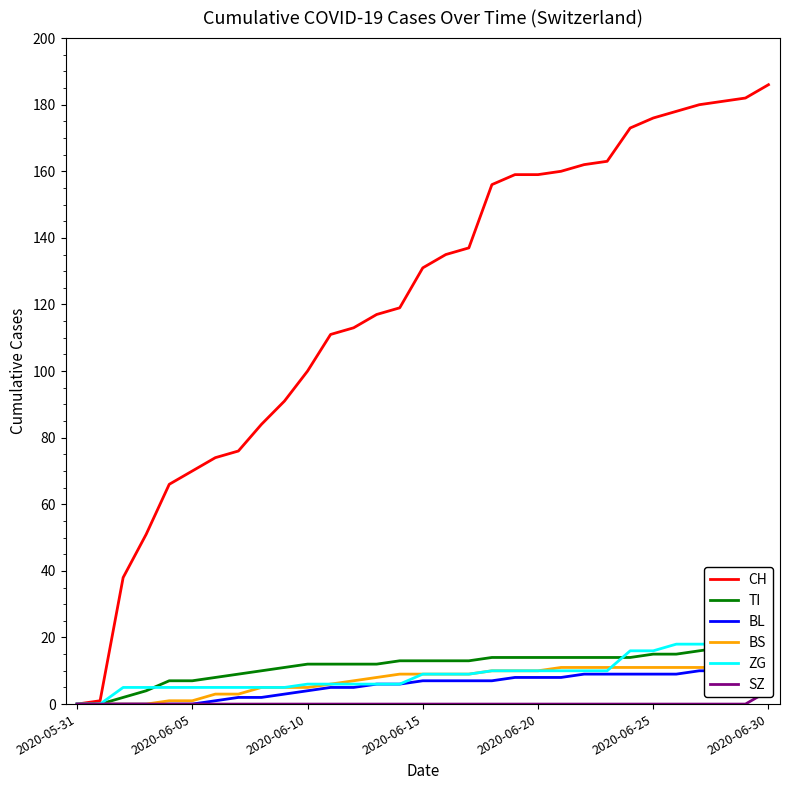

What is the sum of all TI values?

353